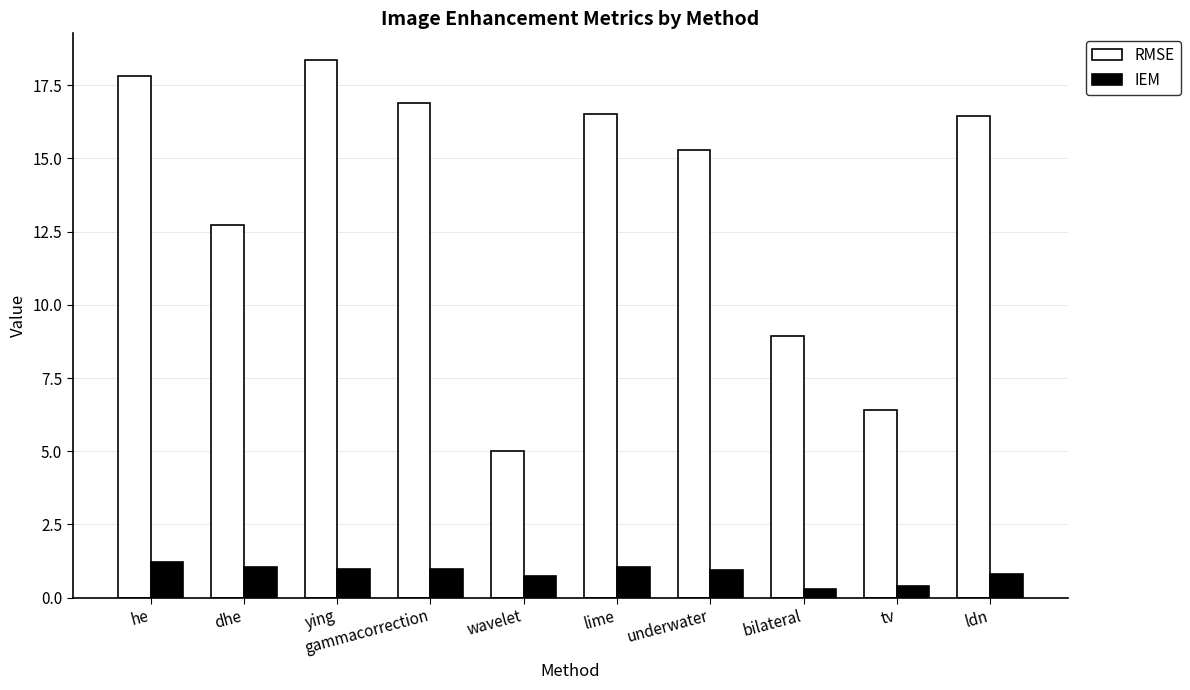

At which label is RMSE closest to 11?

dhe